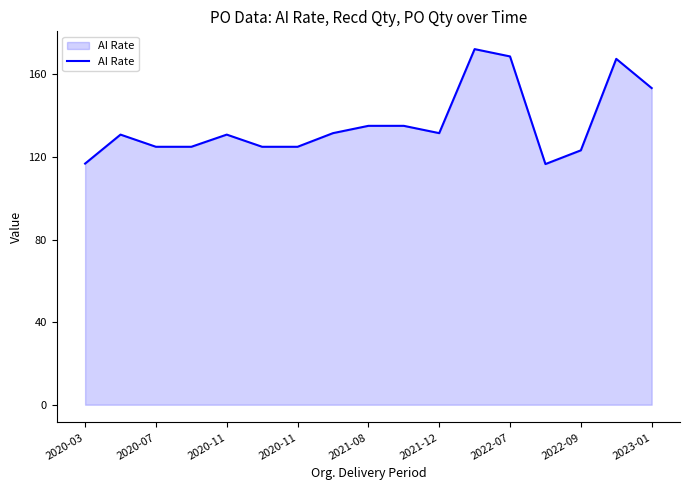

What is the maximum value shown in the chart?

172.3